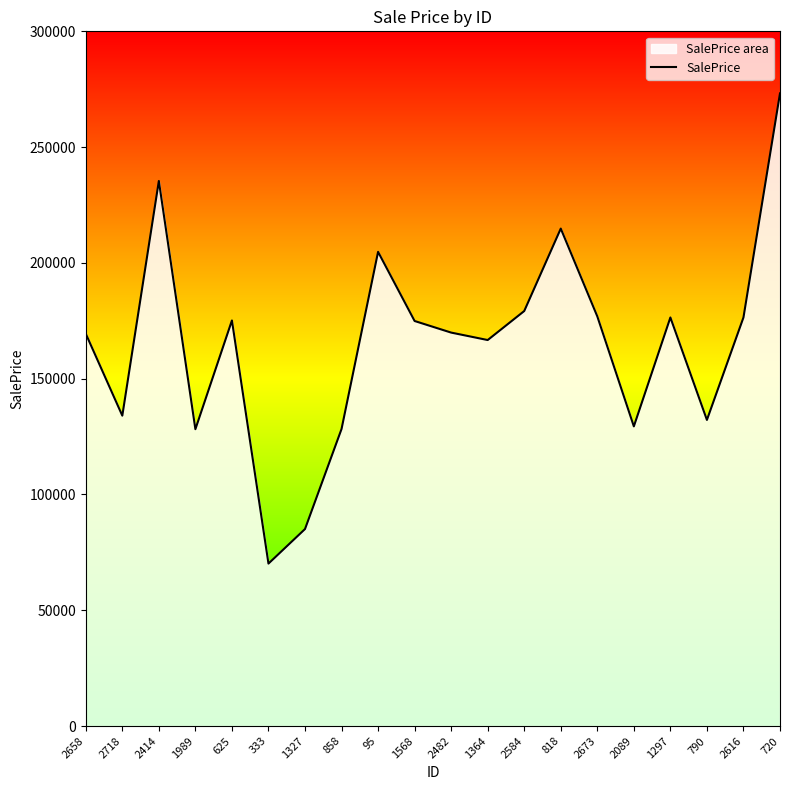

How many lines are shown in the chart?

1